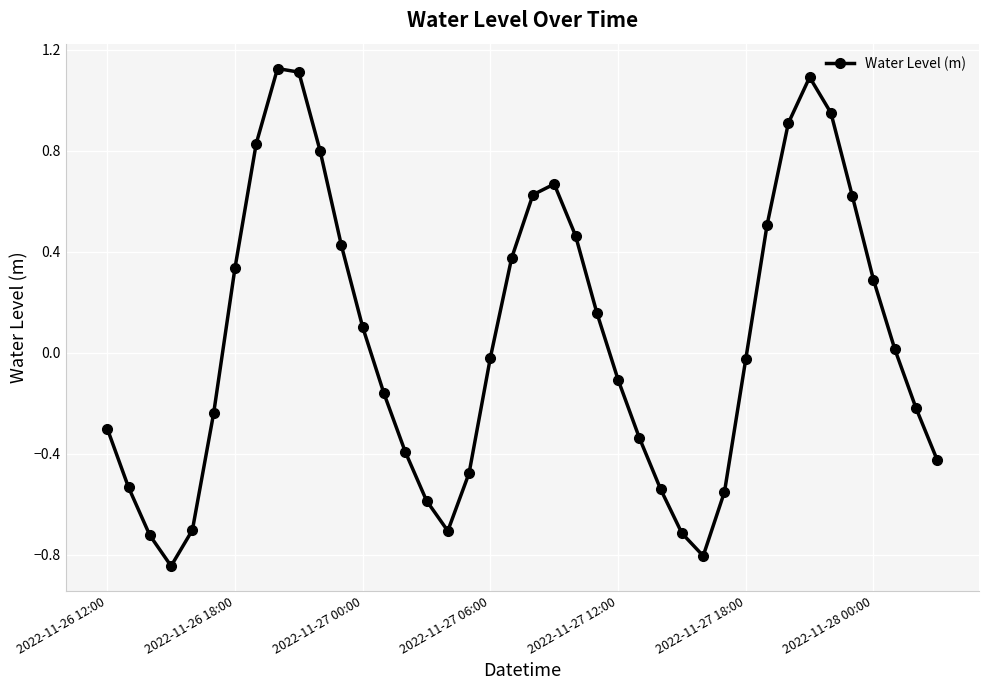

What is the difference between the maximum and second lowest values?

1.9